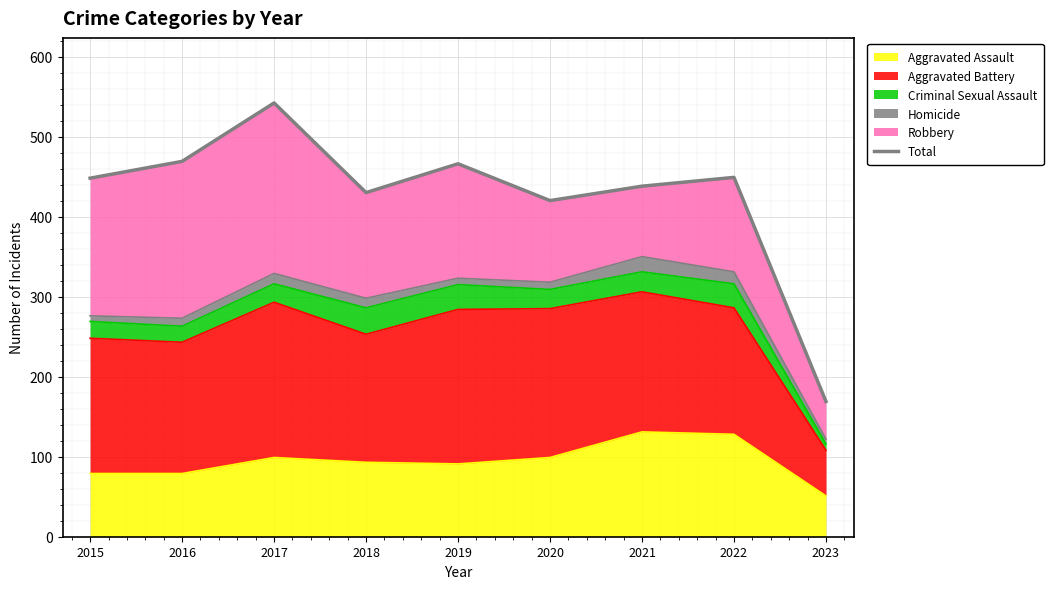

Reading right to left, what are all the values shown in this chart?

169	449	438	420	466	430	542	469	448